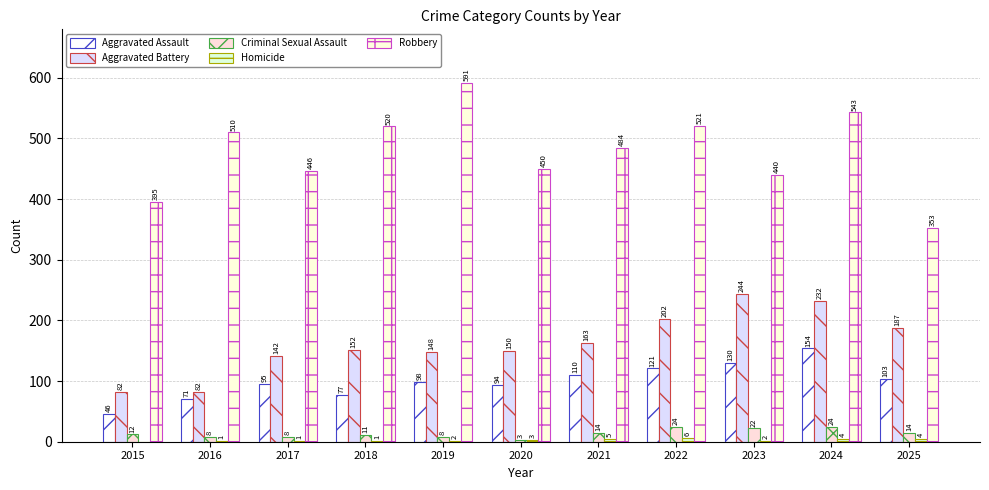

Reading left to right, what are all the values shown in this chart?

Aggravated Assault: 2015=46	2016=71	2017=95	2018=77	2019=98	2020=94	2021=110	2022=121	2023=130	2024=154	2025=103
Aggravated Battery: 2015=82	2016=82	2017=142	2018=152	2019=148	2020=150	2021=163	2022=202	2023=244	2024=232	2025=187
Criminal Sexual Assault: 2015=12	2016=8	2017=8	2018=11	2019=8	2020=3	2021=14	2022=24	2023=22	2024=24	2025=14
Homicide: 2015=0	2016=1	2017=1	2018=1	2019=2	2020=3	2021=5	2022=6	2023=2	2024=4	2025=4
Robbery: 2015=395	2016=510	2017=446	2018=520	2019=591	2020=450	2021=484	2022=521	2023=440	2024=543	2025=353